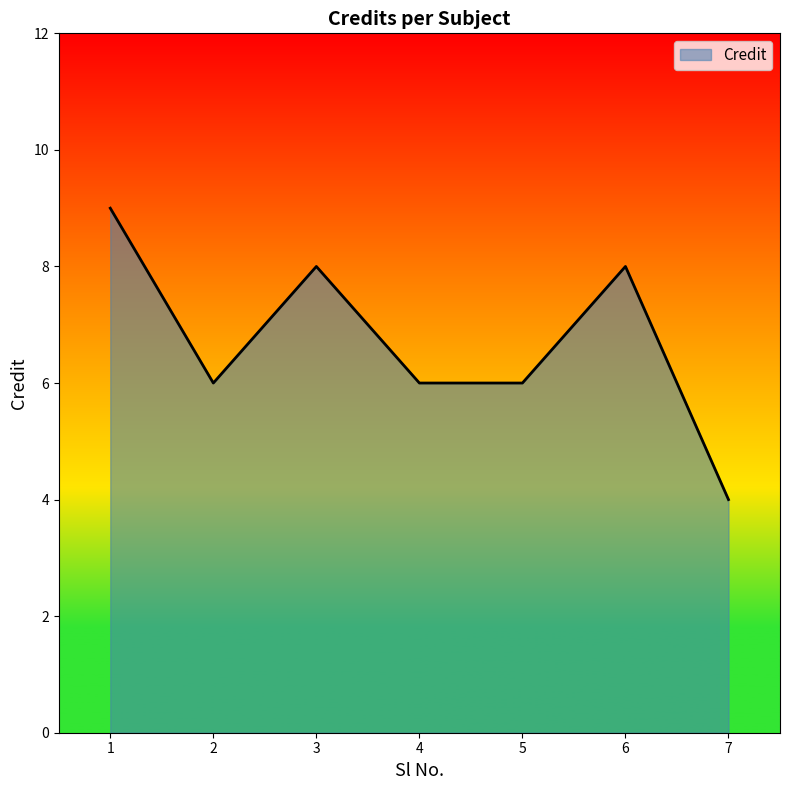

What is the maximum value shown in the chart?

9